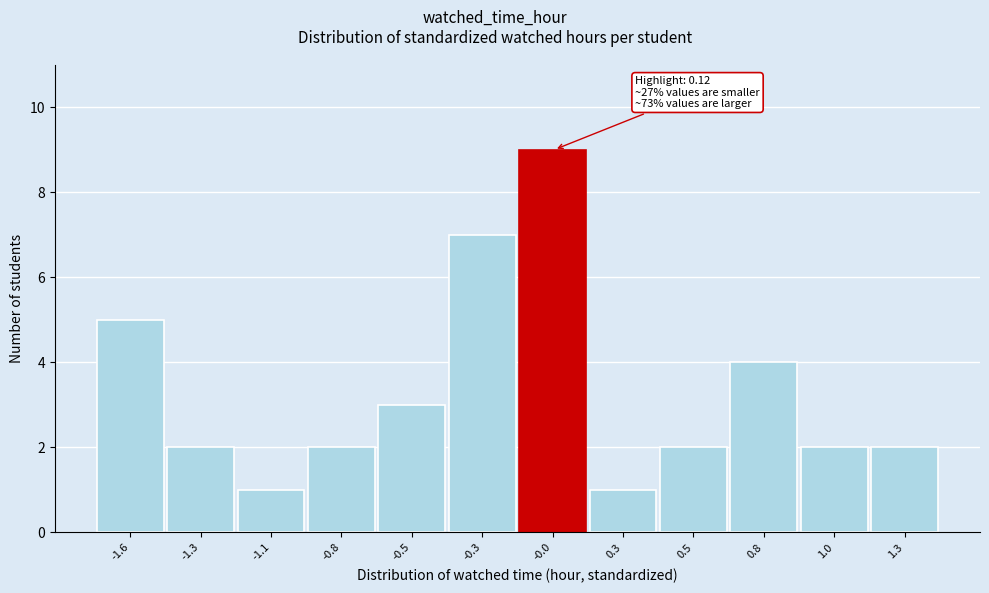

Reading left to right, extract all data points from this chart.

5	2	1	2	3	7	9	1	2	4	2	2